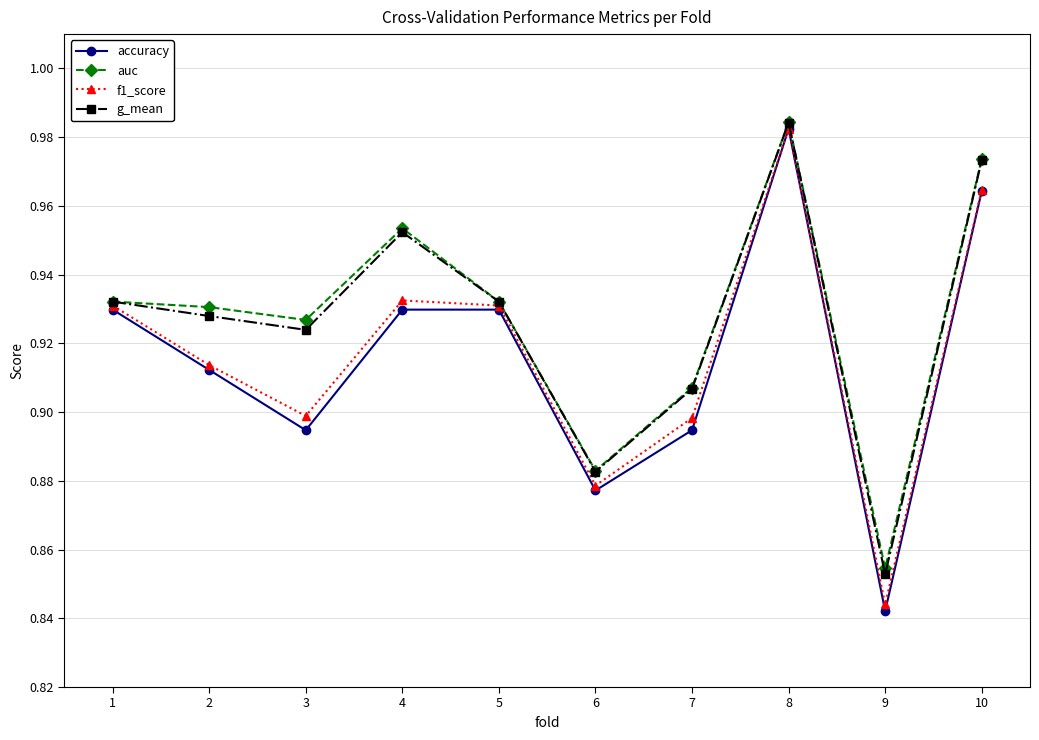

What is the difference between the second highest and second lowest values in the f1_score series?

0.1